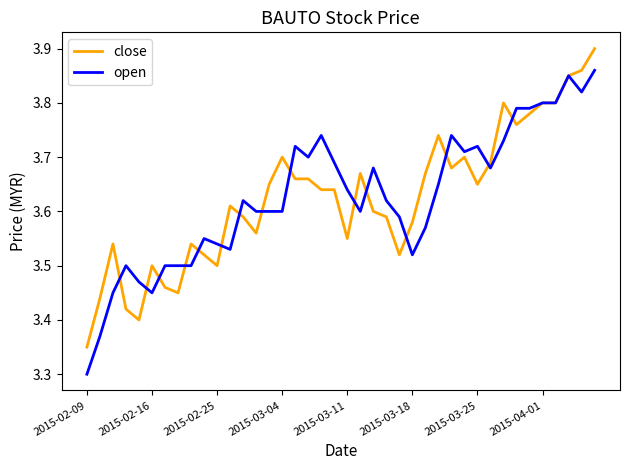

Which series has the widest spread of values?

open